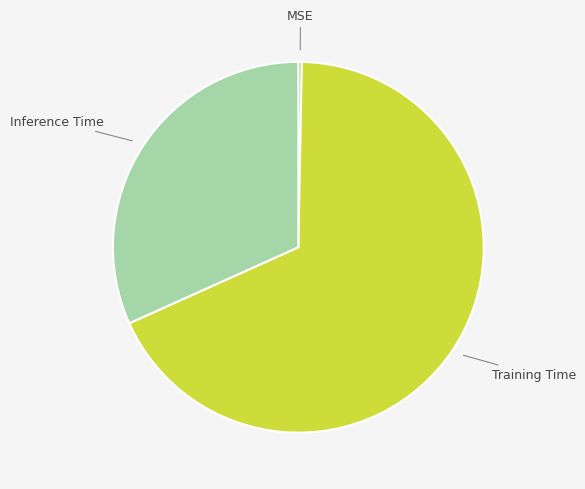

Does any single category account for the majority?

Yes